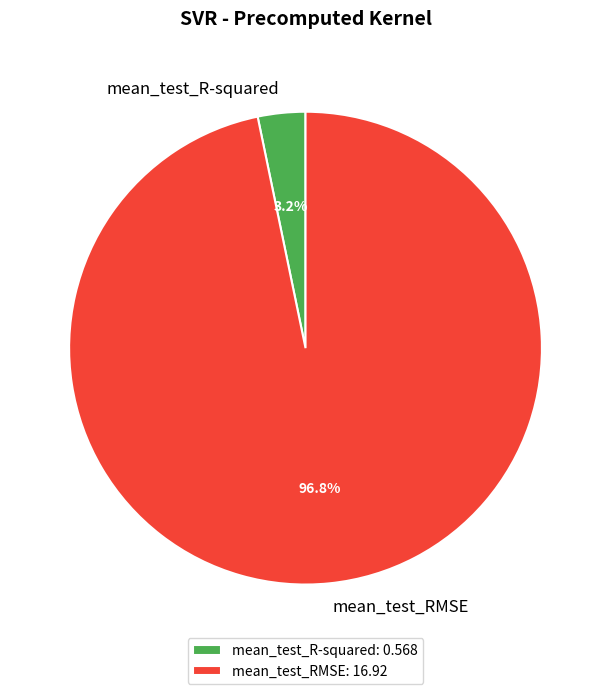

How many slices are in this pie chart?

2